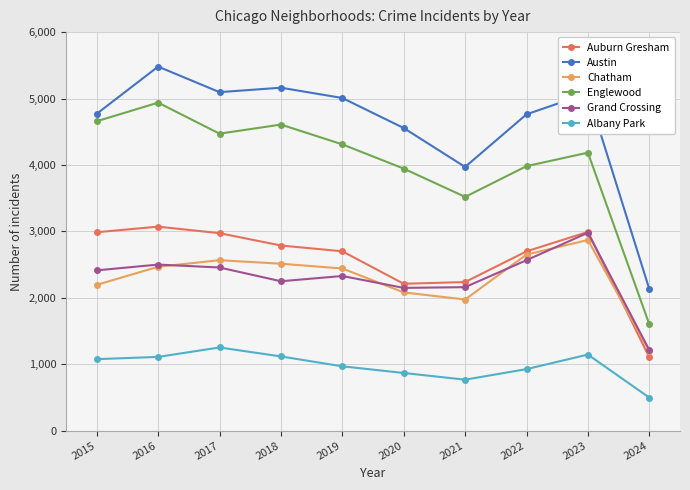

Which series changed the most between 2021 and 2024?

Englewood